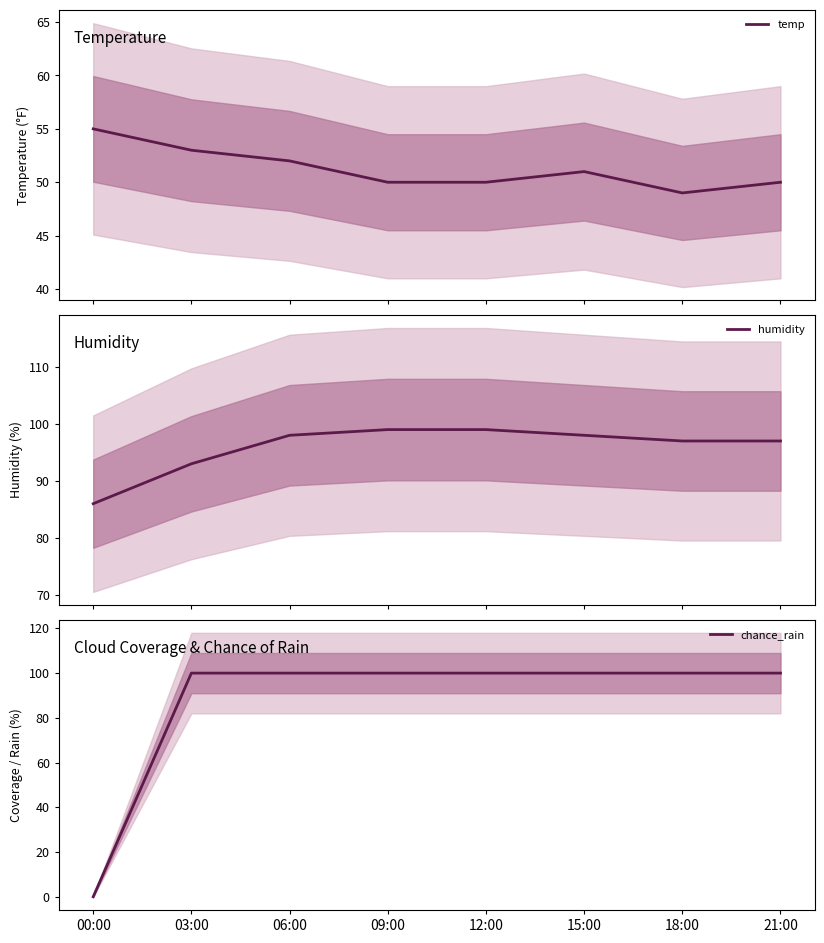

Which category has the highest value in the humidity series?

09:00